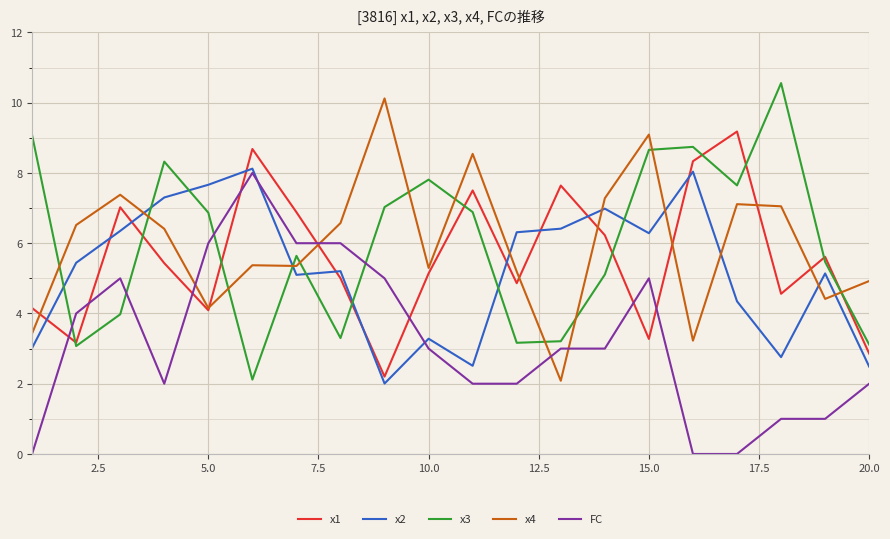

At how many categories does at least one series exceed 8?

9